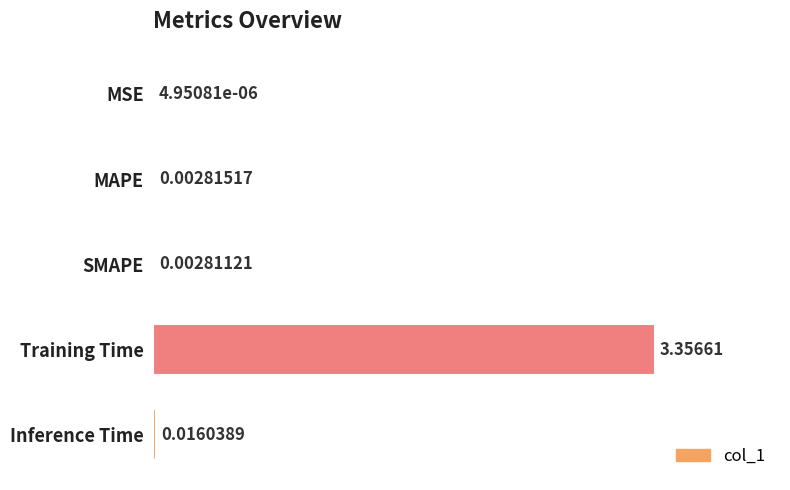

What is the change in value from MAPE to Training Time?

+3.4